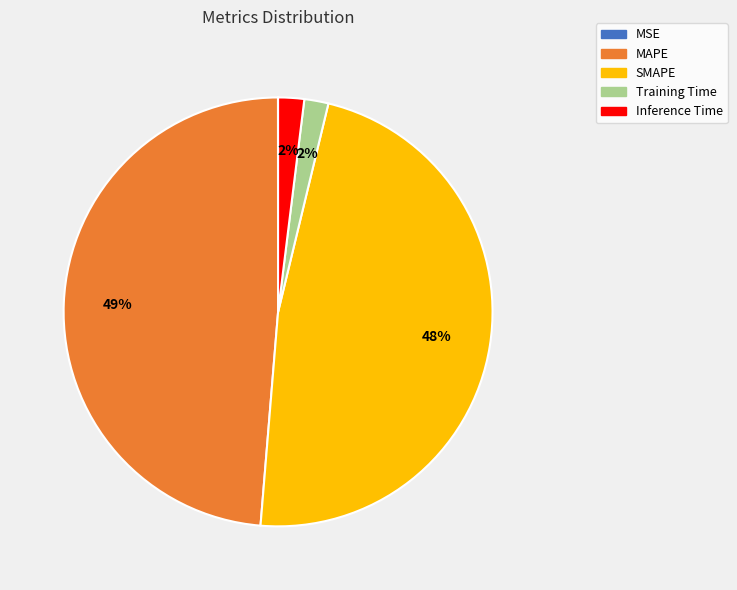

Is the sum of SMAPE and Training Time greater than half?

No